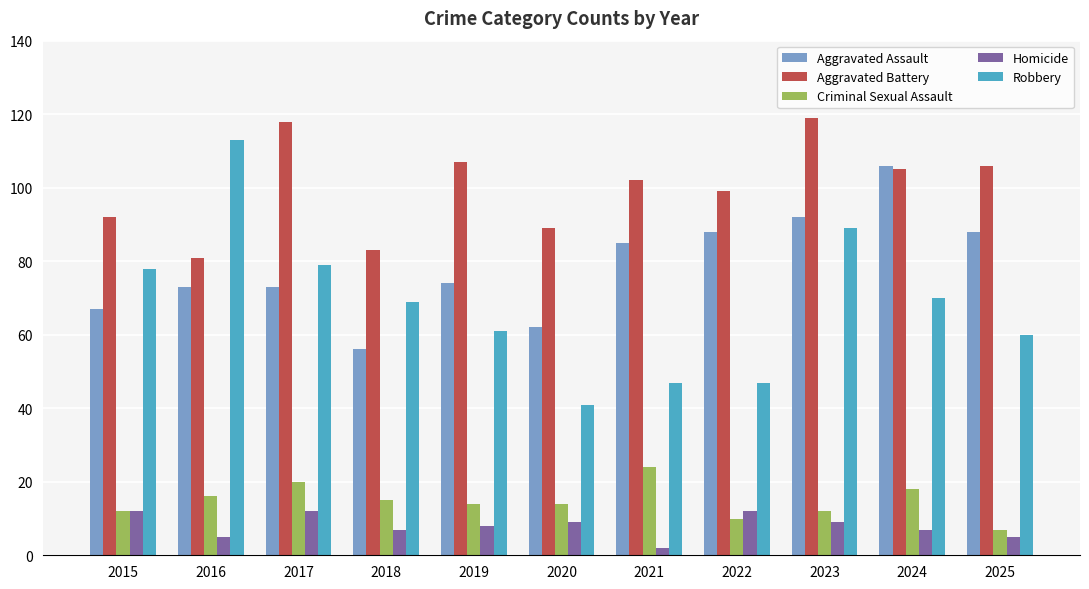

True or false: Criminal Sexual Assault has a value of 25 at 2016.

False